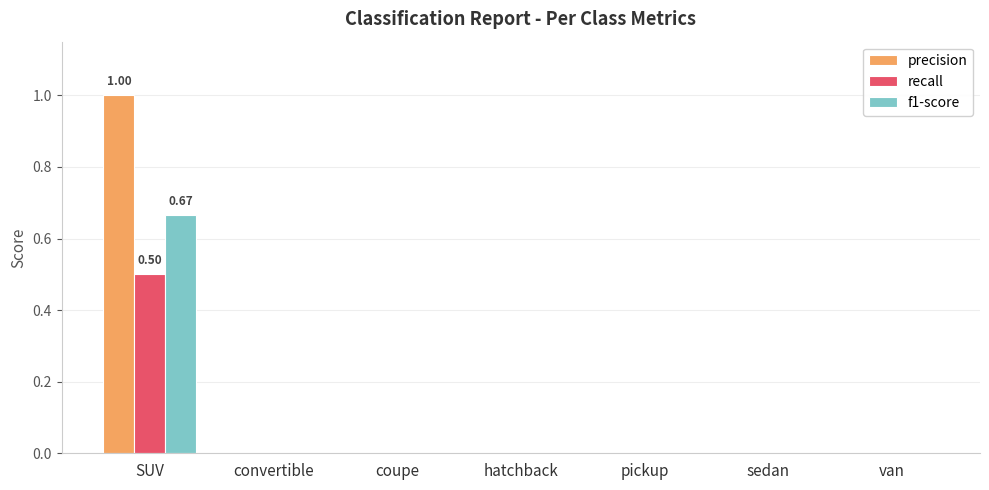

At which category is the sum across all series the highest?

SUV